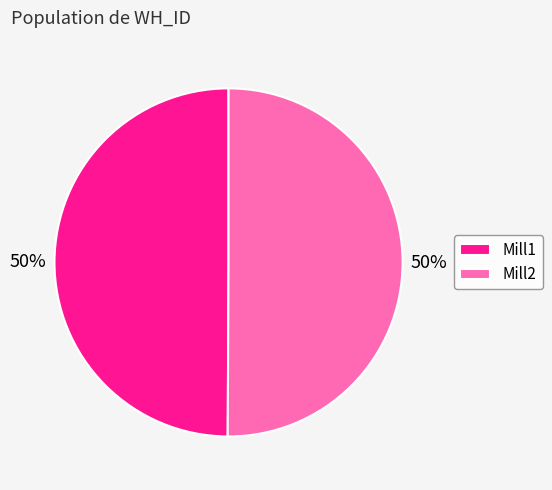

The Mill2 slice represents 50% of the pie. True or false?

True